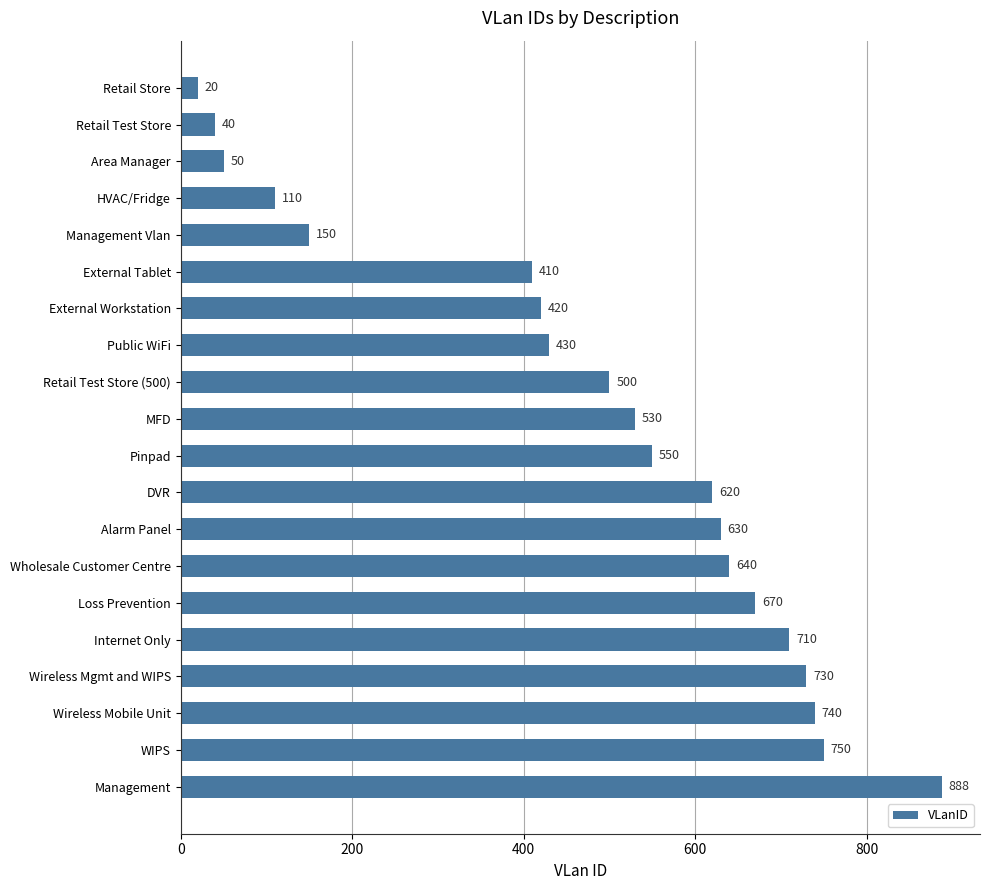

What is the minimum value shown in the chart?

20